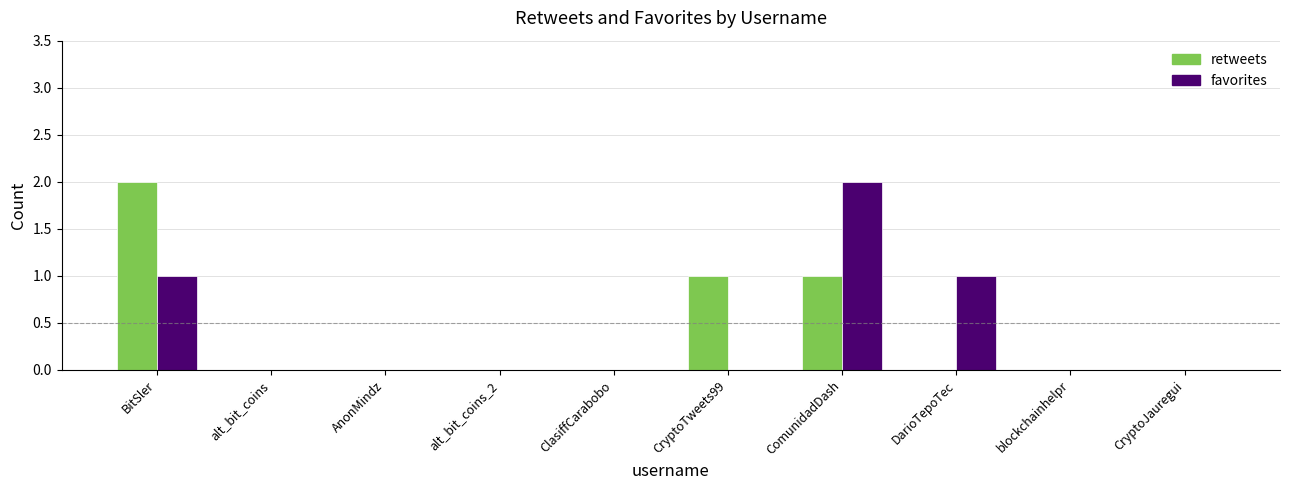

Is it true that favorites equals 1 at BitSler?

True